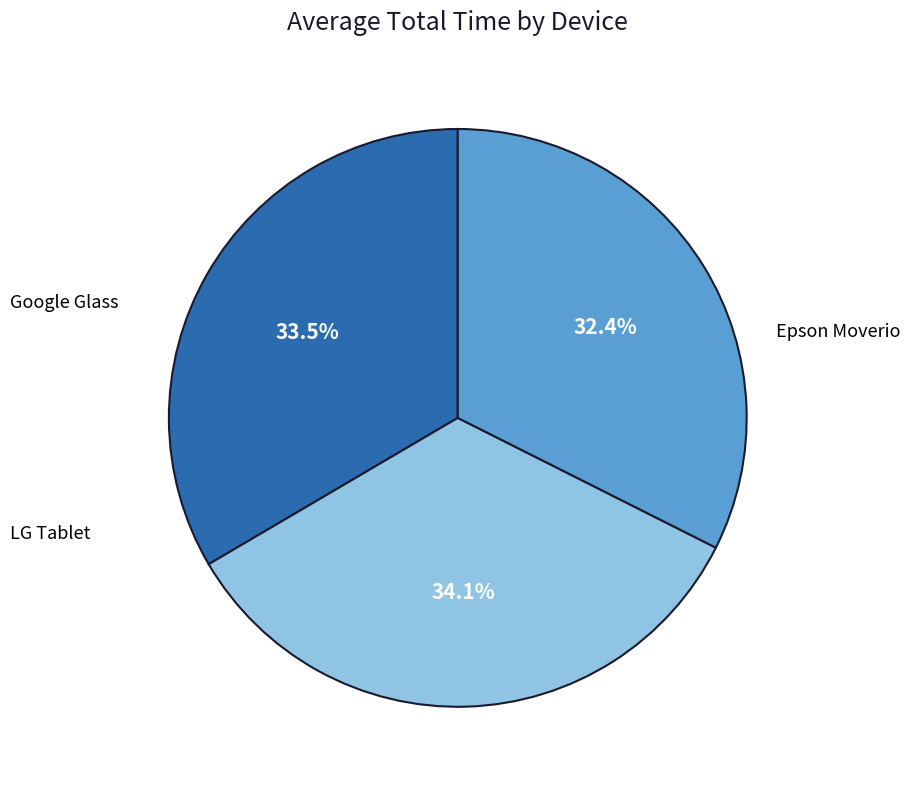

How many slices are in this pie chart?

3